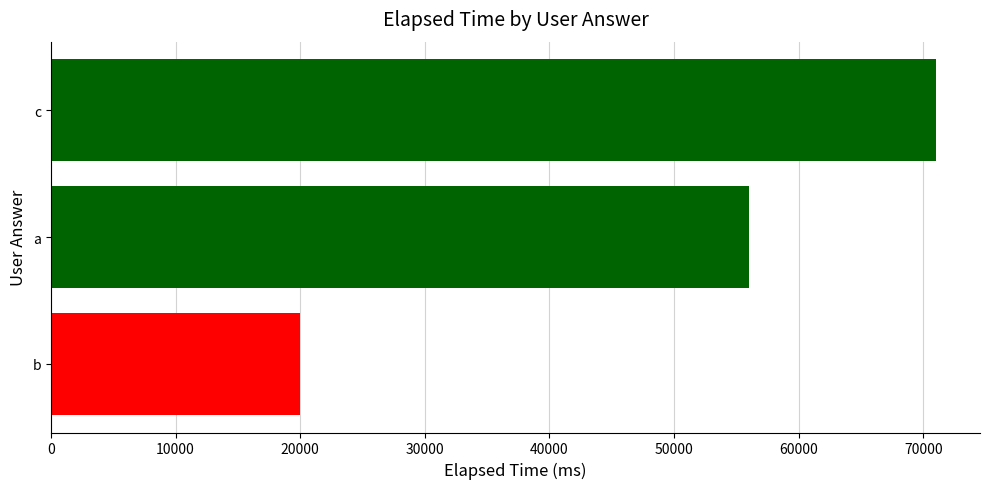

At which category does the chart reach its peak across all series?

c